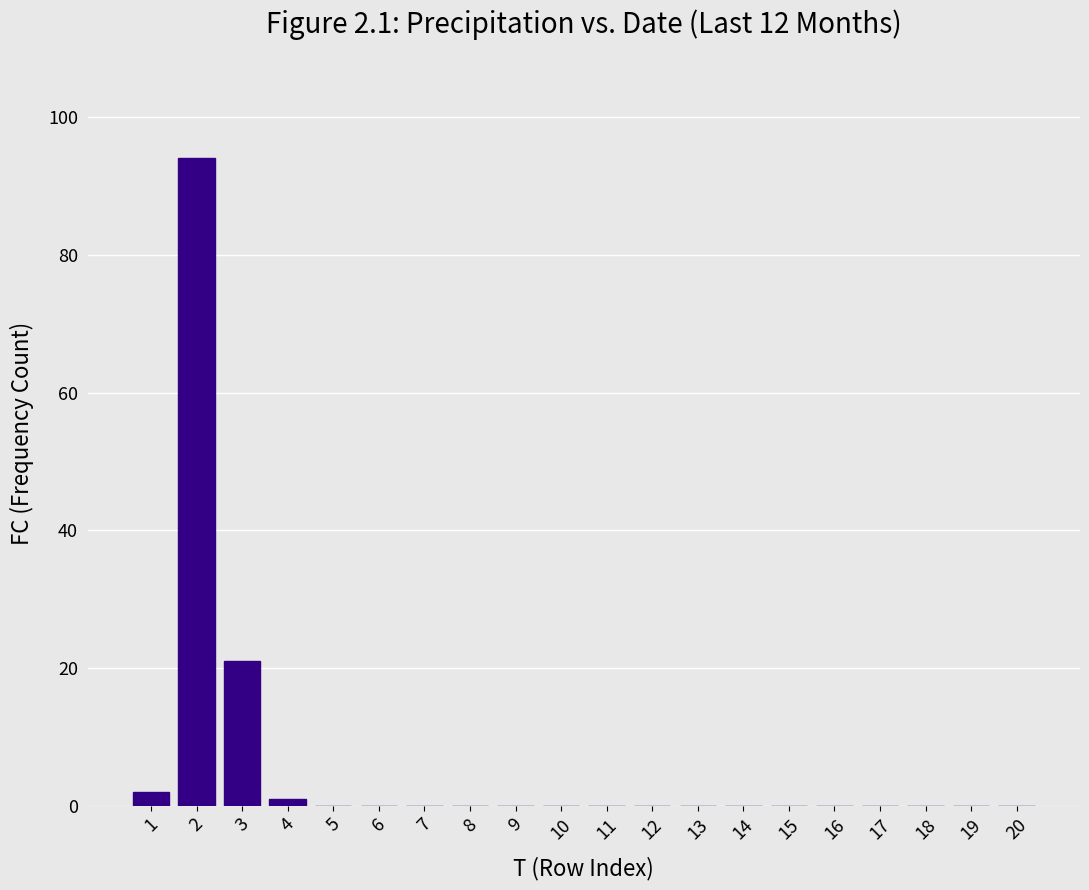

Reading left to right, list all the values displayed in this chart.

1=2	2=94	3=21	4=1	5=0	6=0	7=0	8=0	9=0	10=0	11=0	12=0	13=0	14=0	15=0	16=0	17=0	18=0	19=0	20=0